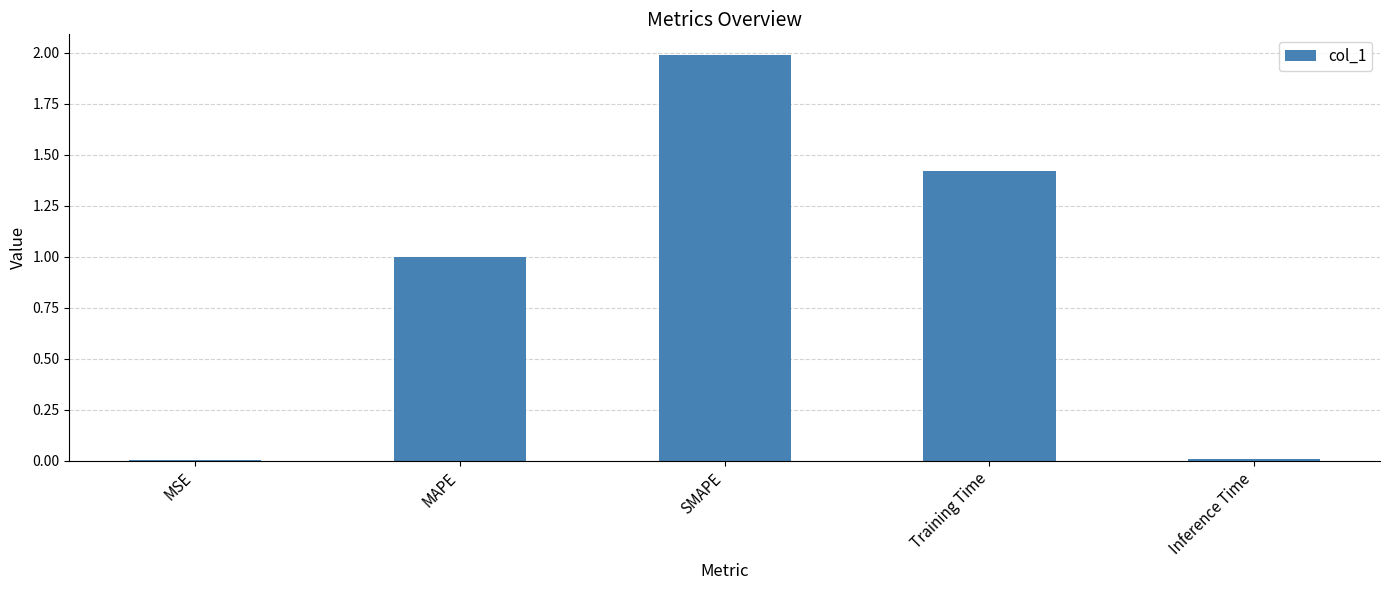

True or false: the data shows 1.9 at Training Time.

False